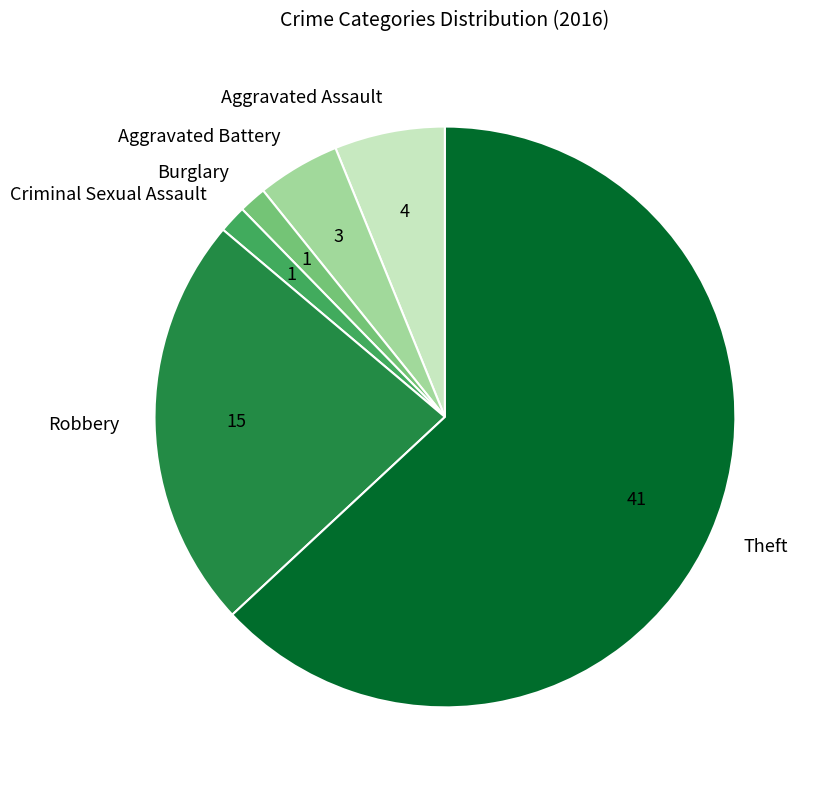

Do Theft and Aggravated Assault together represent more than half of the pie?

Yes